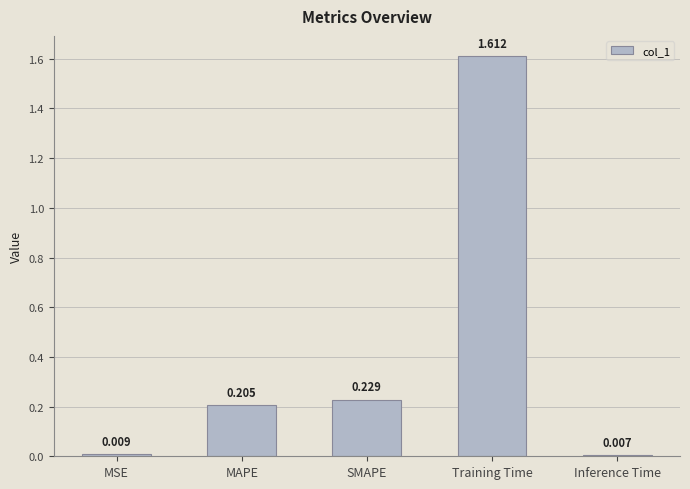

What is the label of the 3rd bar from the left?

SMAPE